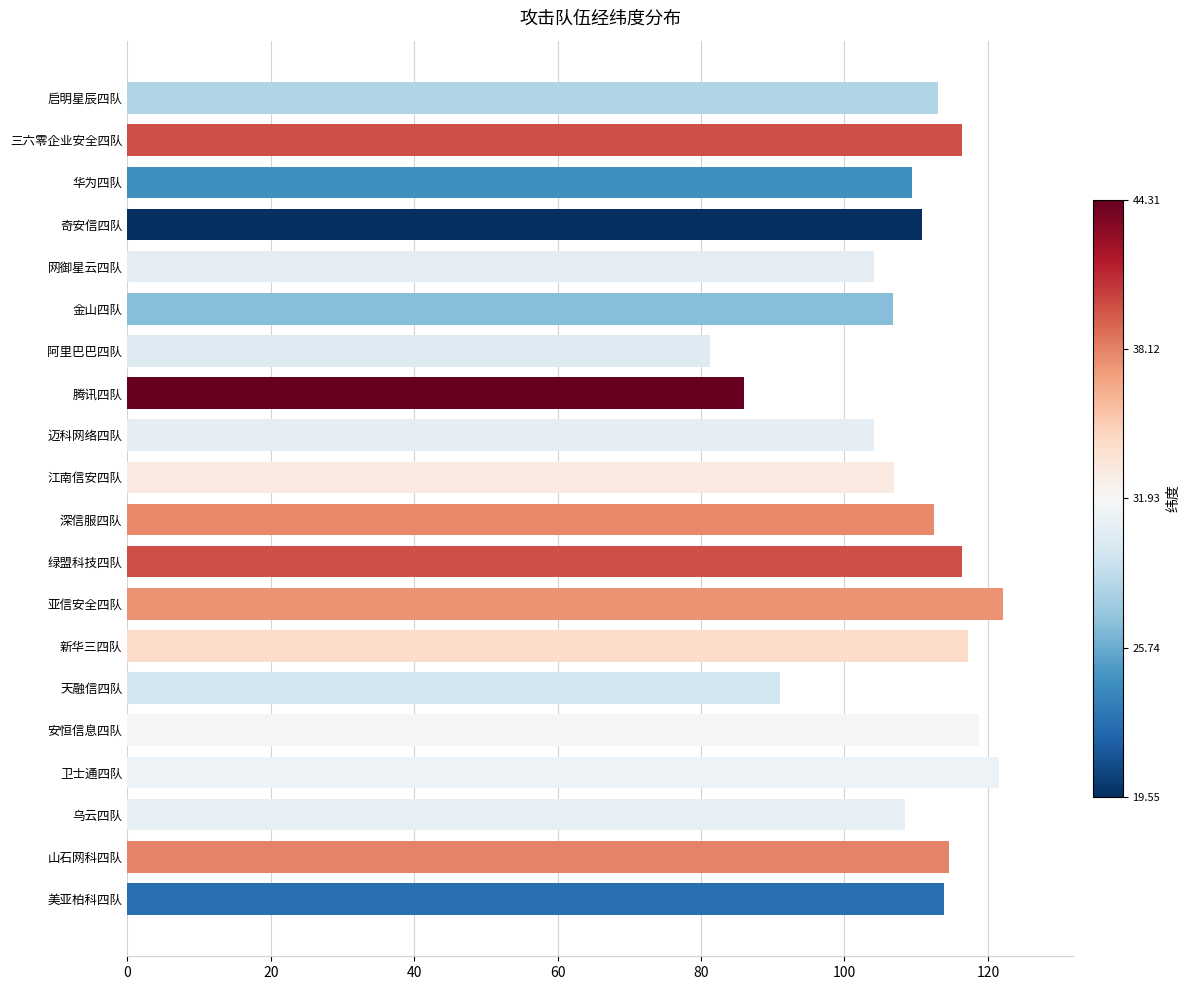

Is it true that the value at 阿里巴巴四队 is 129.3?

False